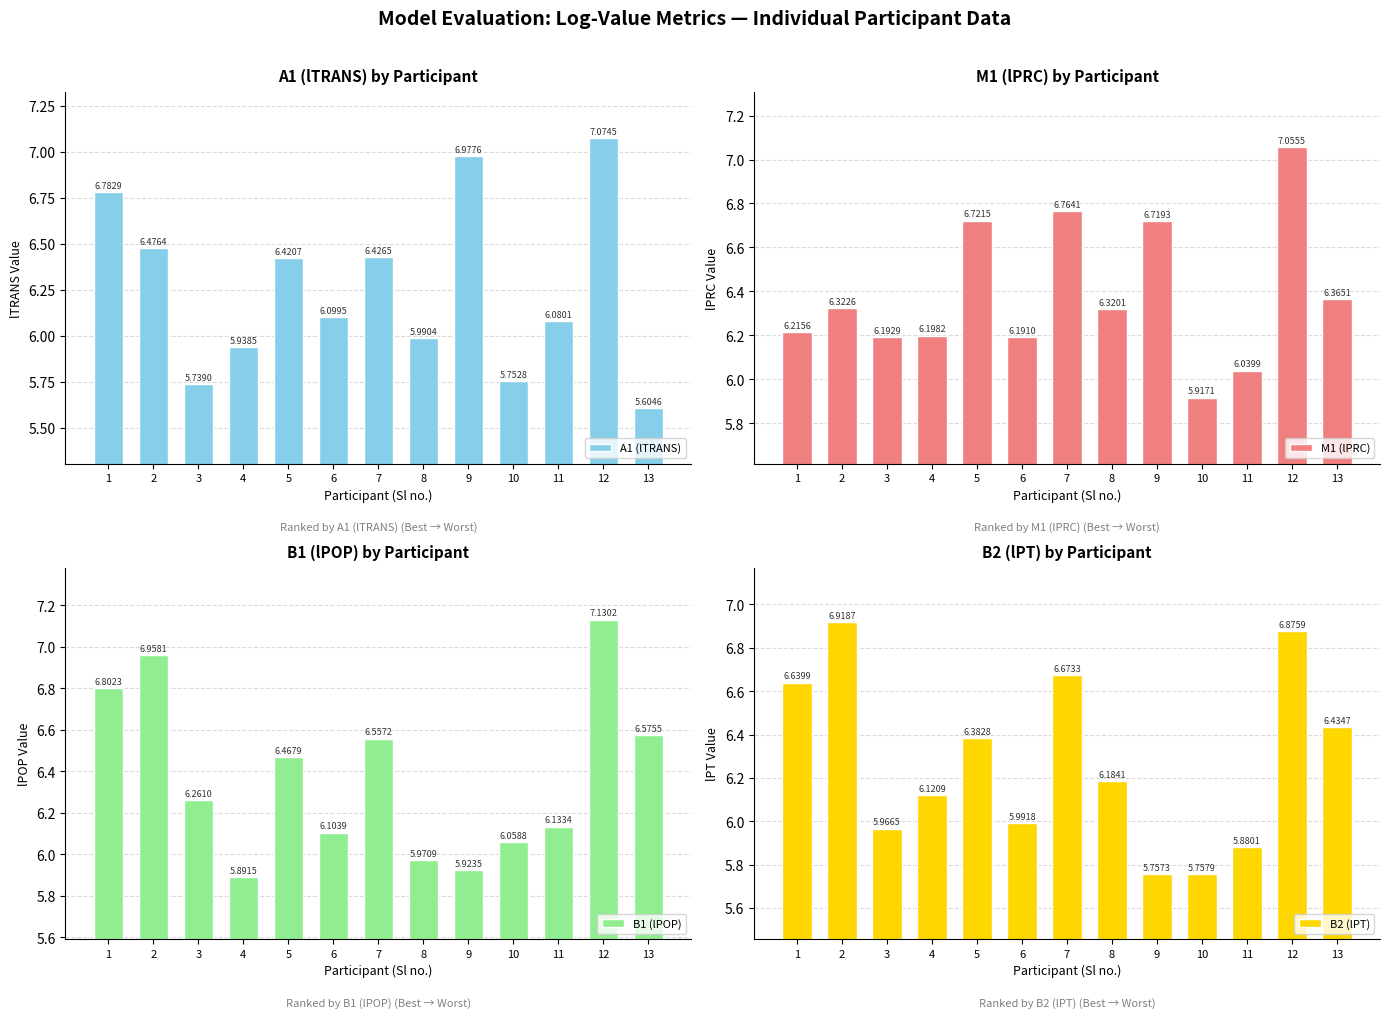

Is the value of A1 (lTRANS) at 1 greater than the value of M1 (lPRC) at 7?

Yes